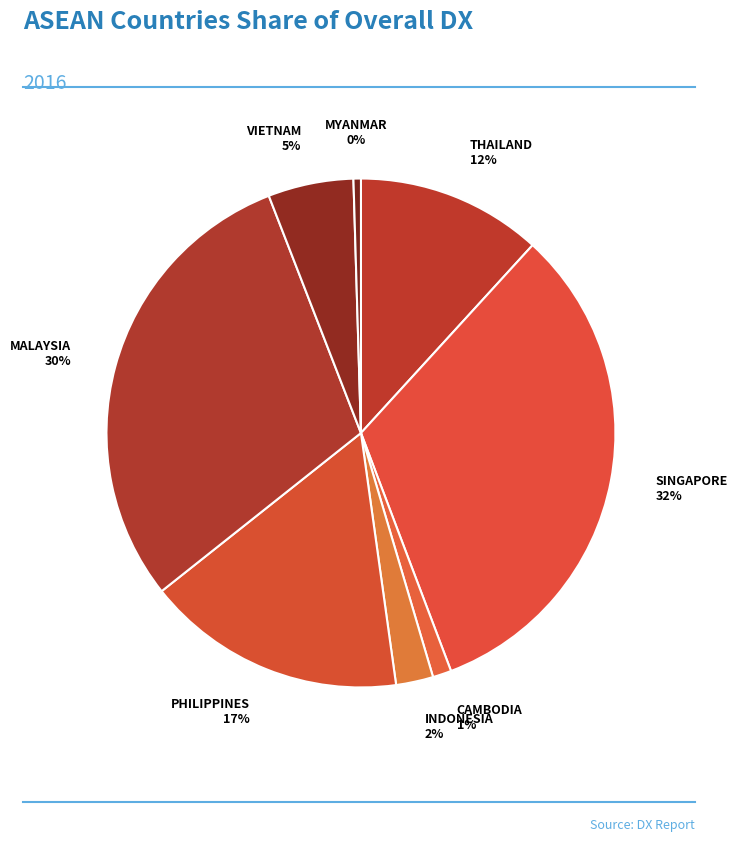

To the nearest percent, what is the combined percentage of PHILIPPINES and INDONESIA?

19%